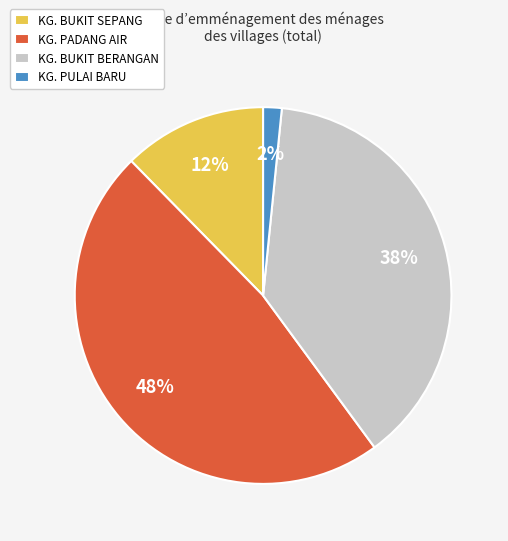

To the nearest percent, what is the difference between the largest and smallest slice percentages?

46%